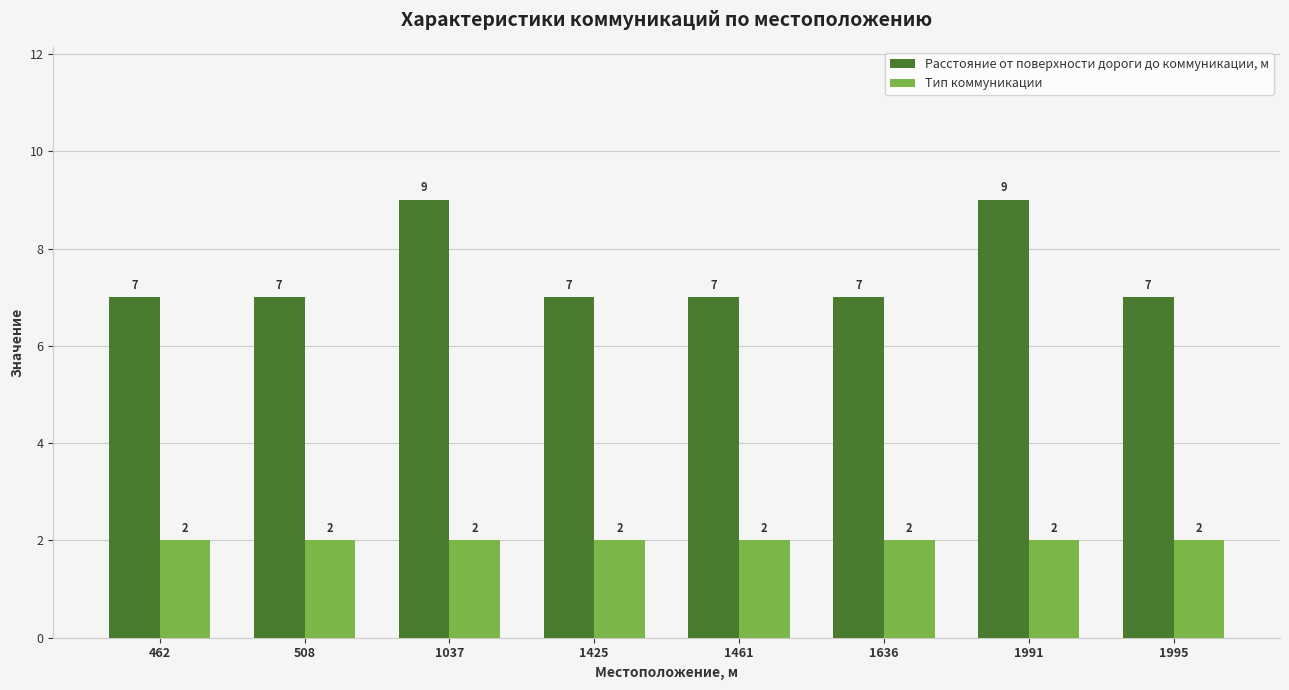

What is the value of the Тип коммуникации bar at the 8th from the left?

2